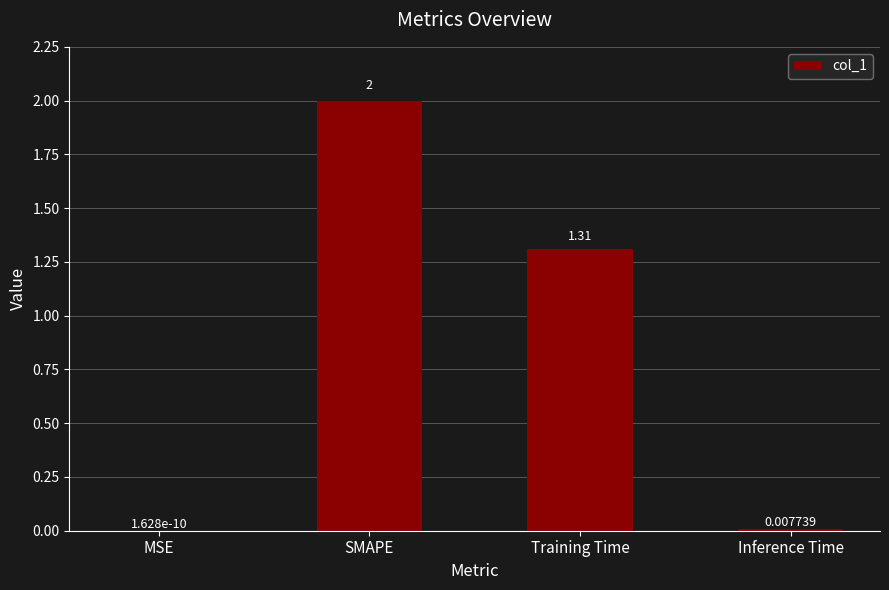

What is the difference between the values at SMAPE and Inference Time?

2.0